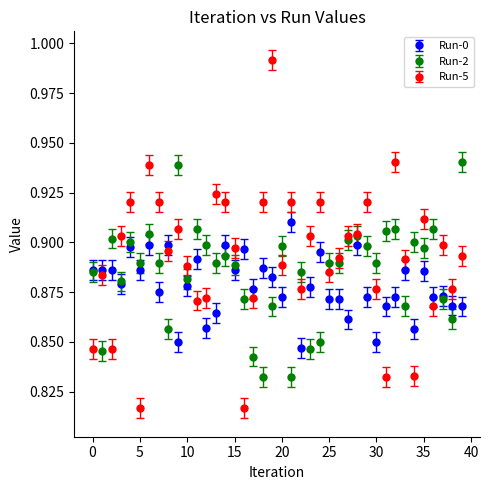

Which series has the largest range (max minus min)?

Run-5